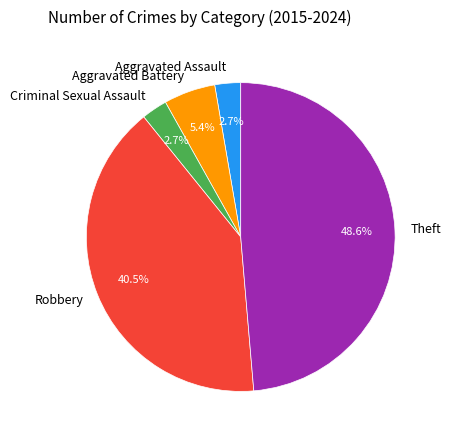

Is there a majority slice in this chart?

No